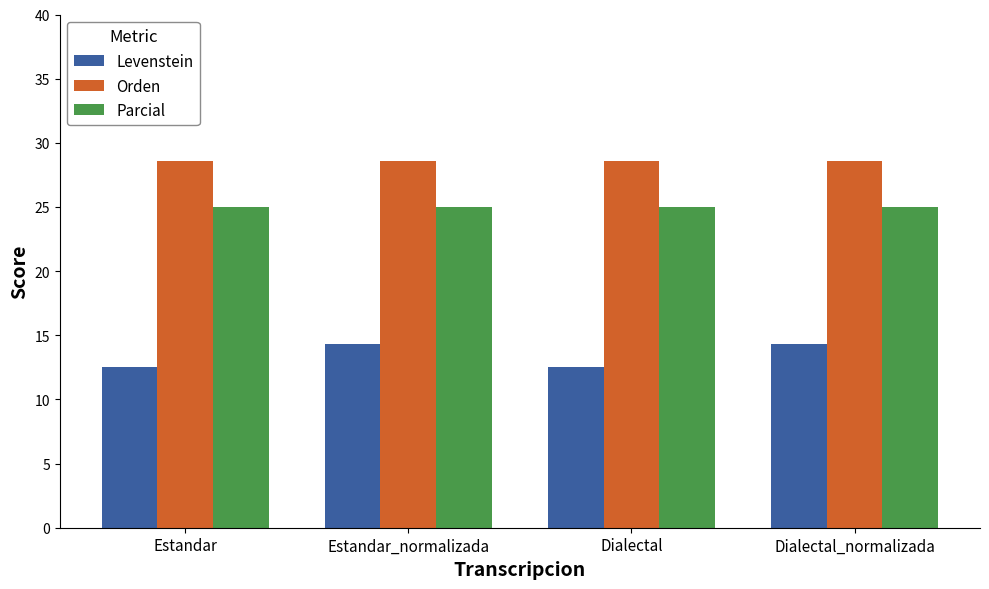

How many series are shown in this chart?

3